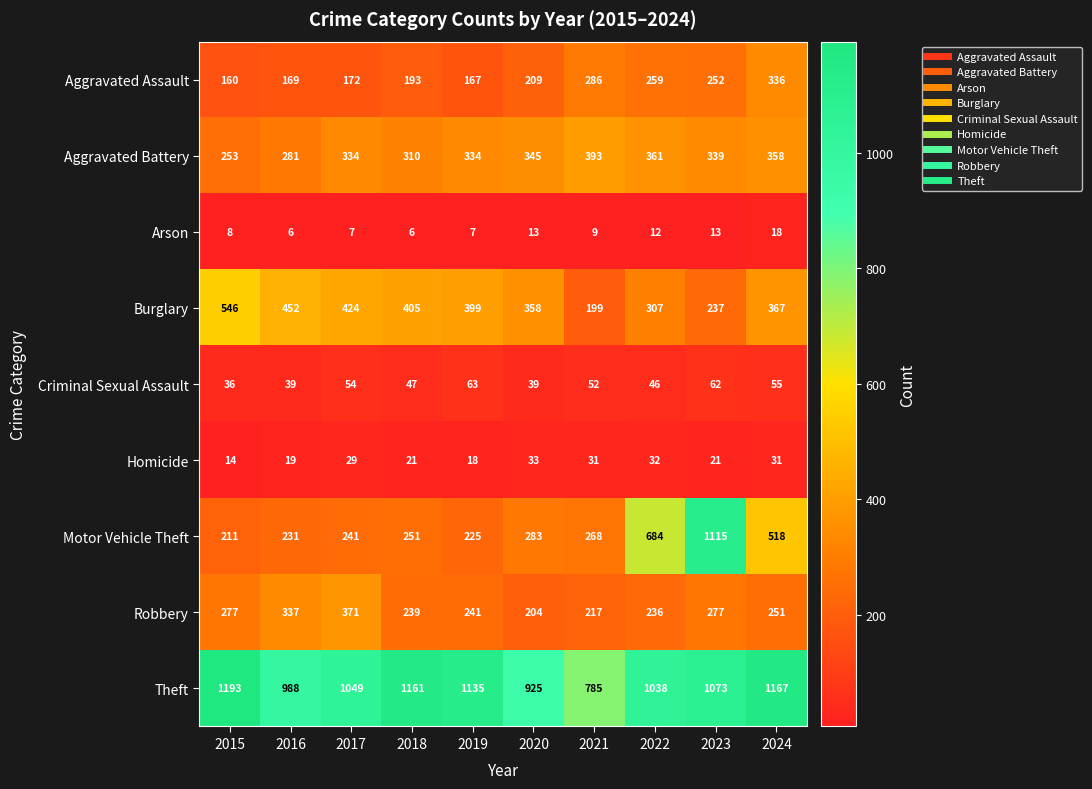

The Arson series shows 23 at 2020. True or false?

False